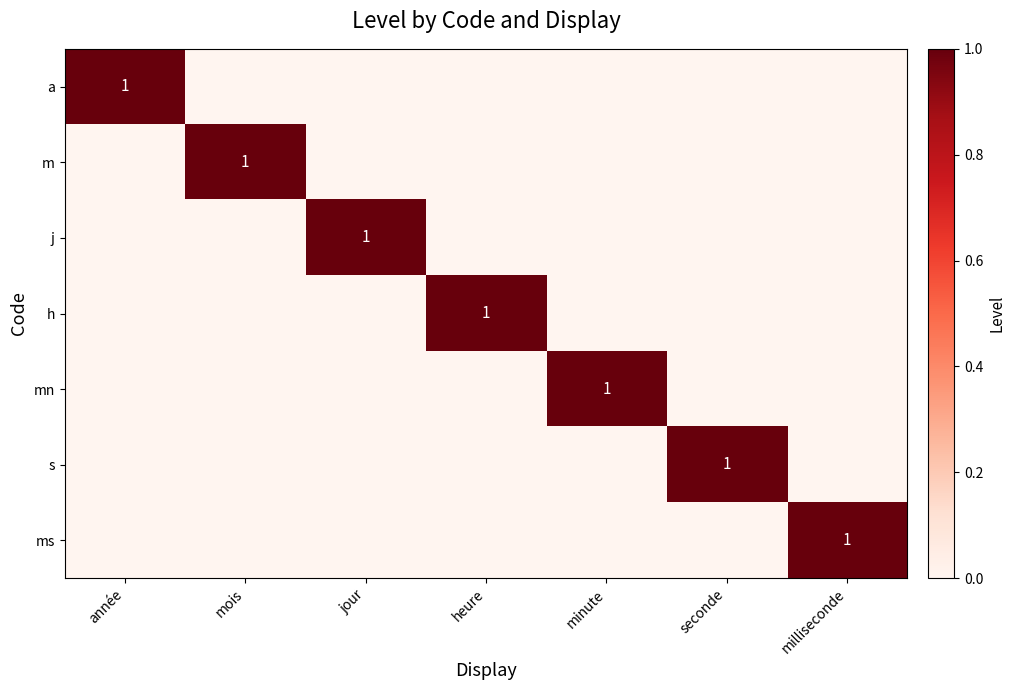

What is the total value across all series at jour?

1